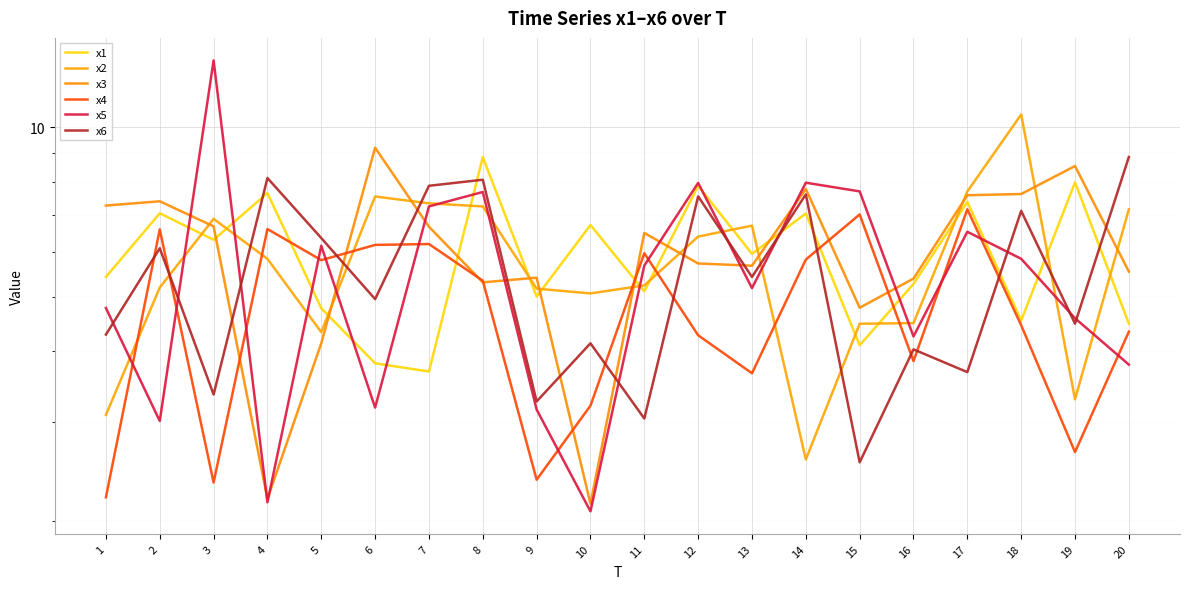

Is the value of x6 at 4 greater than the value of x3 at 12?

Yes